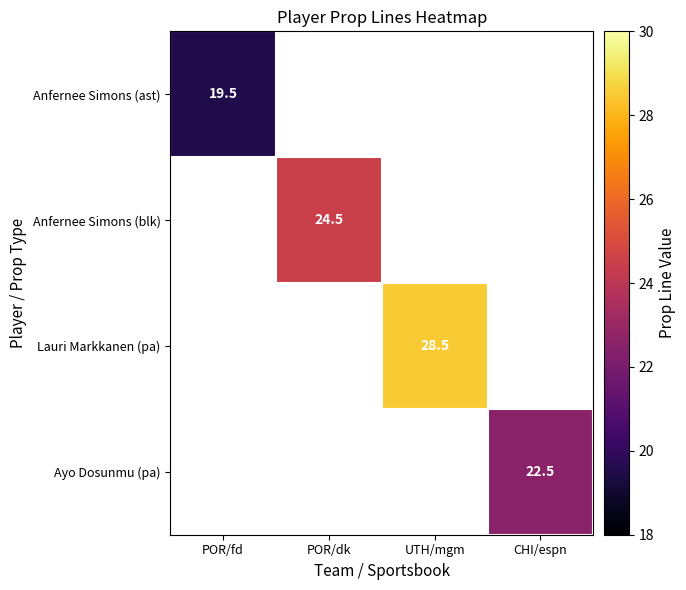

Which category has the highest value across all series?

UTH/mgm